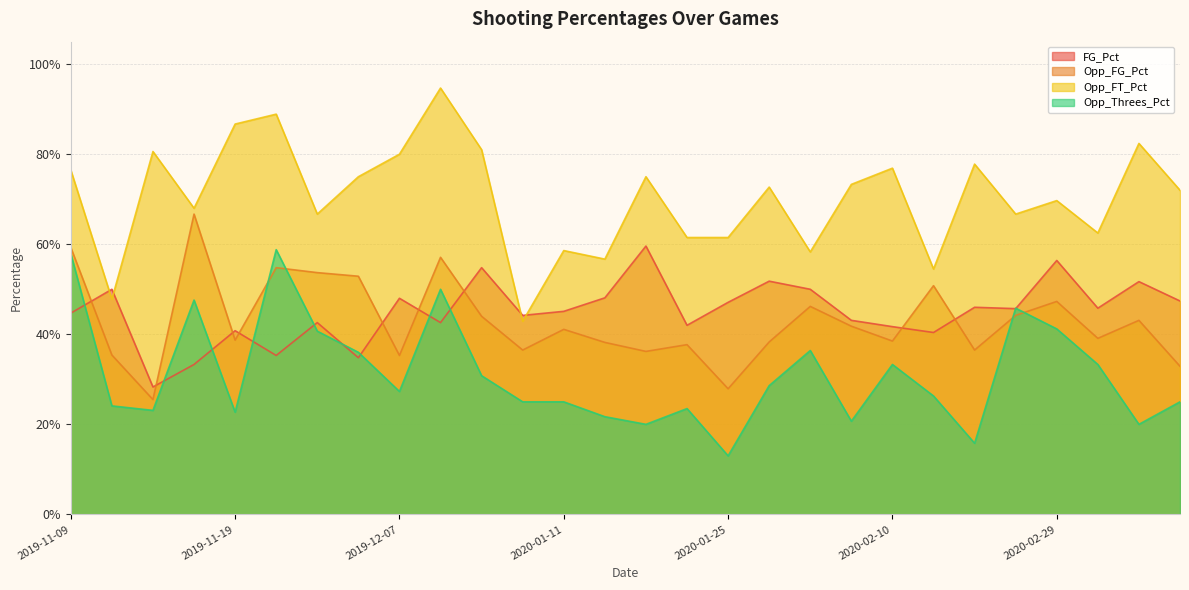

Reading right to left, list all the values displayed in this chart.

FG_Pct: 0.5	0.5	0.5	0.6	0.5	0.5	0.4	0.4	0.4	0.5	0.5	0.5	0.4	0.6	0.5	0.5	0.4	0.5	0.4	0.5	0.3	0.4	0.4	0.4	0.3	0.3	0.5	0.4
Opp_FG_Pct: 0.3	0.4	0.4	0.5	0.4	0.4	0.5	0.4	0.4	0.5	0.4	0.3	0.4	0.4	0.4	0.4	0.4	0.4	0.6	0.4	0.5	0.5	0.5	0.4	0.7	0.3	0.4	0.6
Opp_FT_Pct: 0.7	0.8	0.6	0.7	0.7	0.8	0.5	0.8	0.7	0.6	0.7	0.6	0.6	0.8	0.6	0.6	0.4	0.8	0.9	0.8	0.8	0.7	0.9	0.9	0.7	0.8	0.5	0.8
Opp_Threes_Pct: 0.2	0.2	0.3	0.4	0.5	0.2	0.3	0.3	0.2	0.4	0.3	0.1	0.2	0.2	0.2	0.2	0.2	0.3	0.5	0.3	0.4	0.4	0.6	0.2	0.5	0.2	0.2	0.6